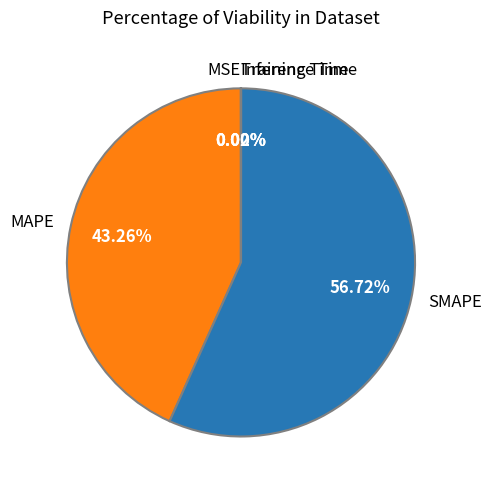

Approximately how many times larger is the value at MAPE compared to SMAPE?

0.8